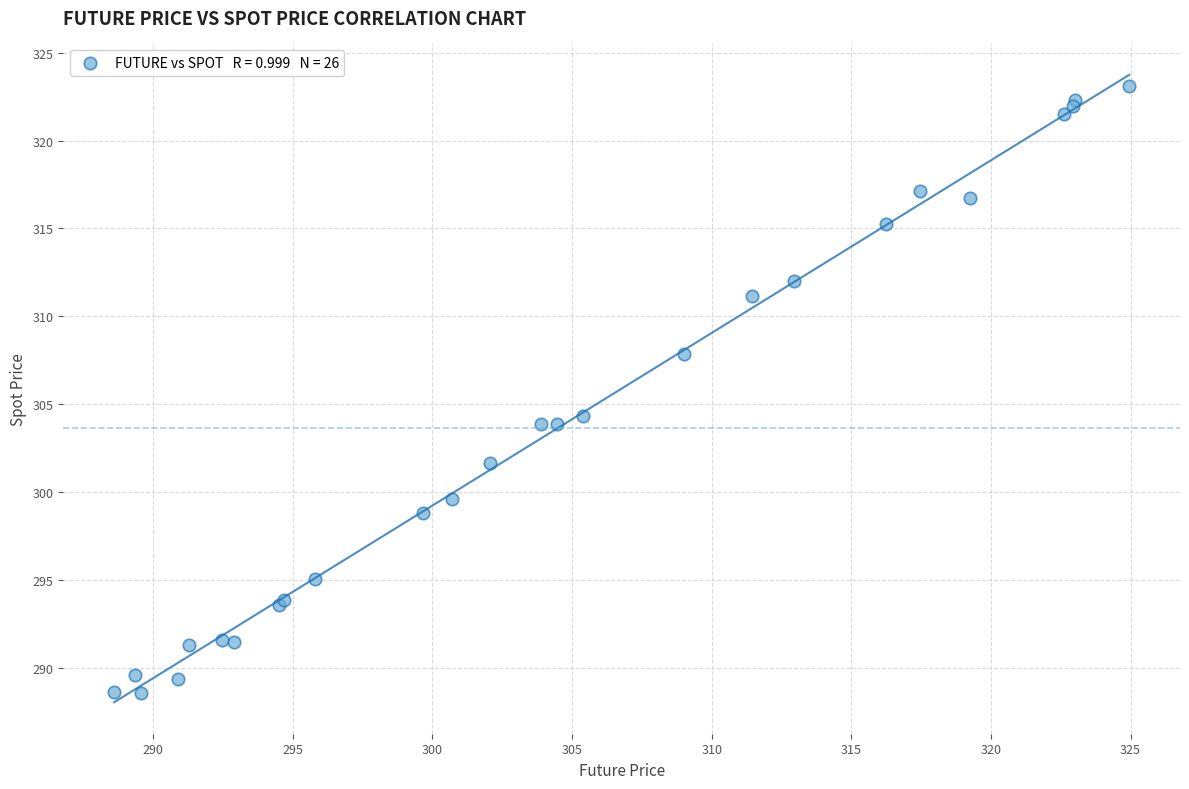

What Y value in the scatter plot is closest to 305?

304.3